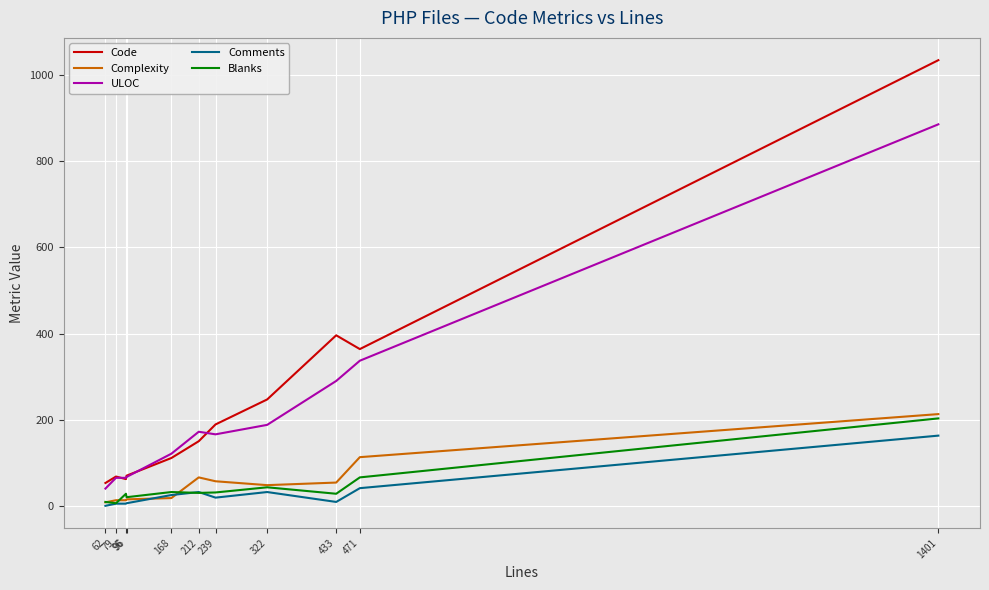

True or false: Comments has more than 0 interior local peaks.

True